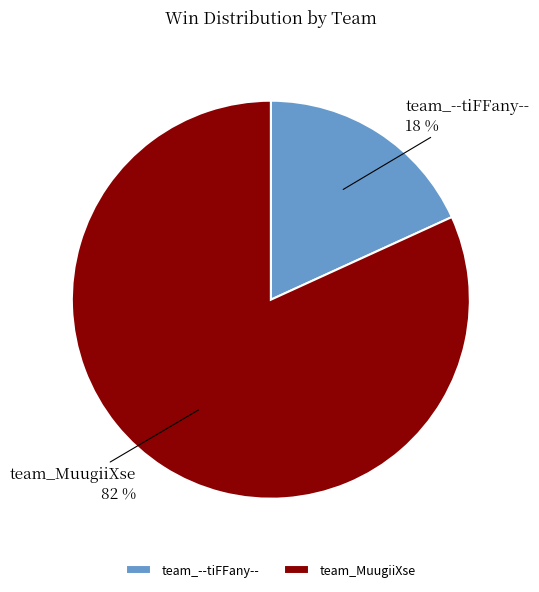

Rank the categories by value from highest to lowest.

team_MuugiiXse, team_--tiFFany--